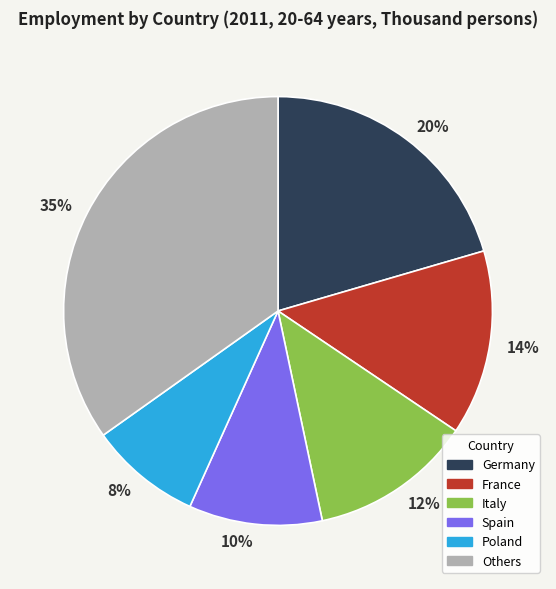

Count the number of slices in the pie.

6